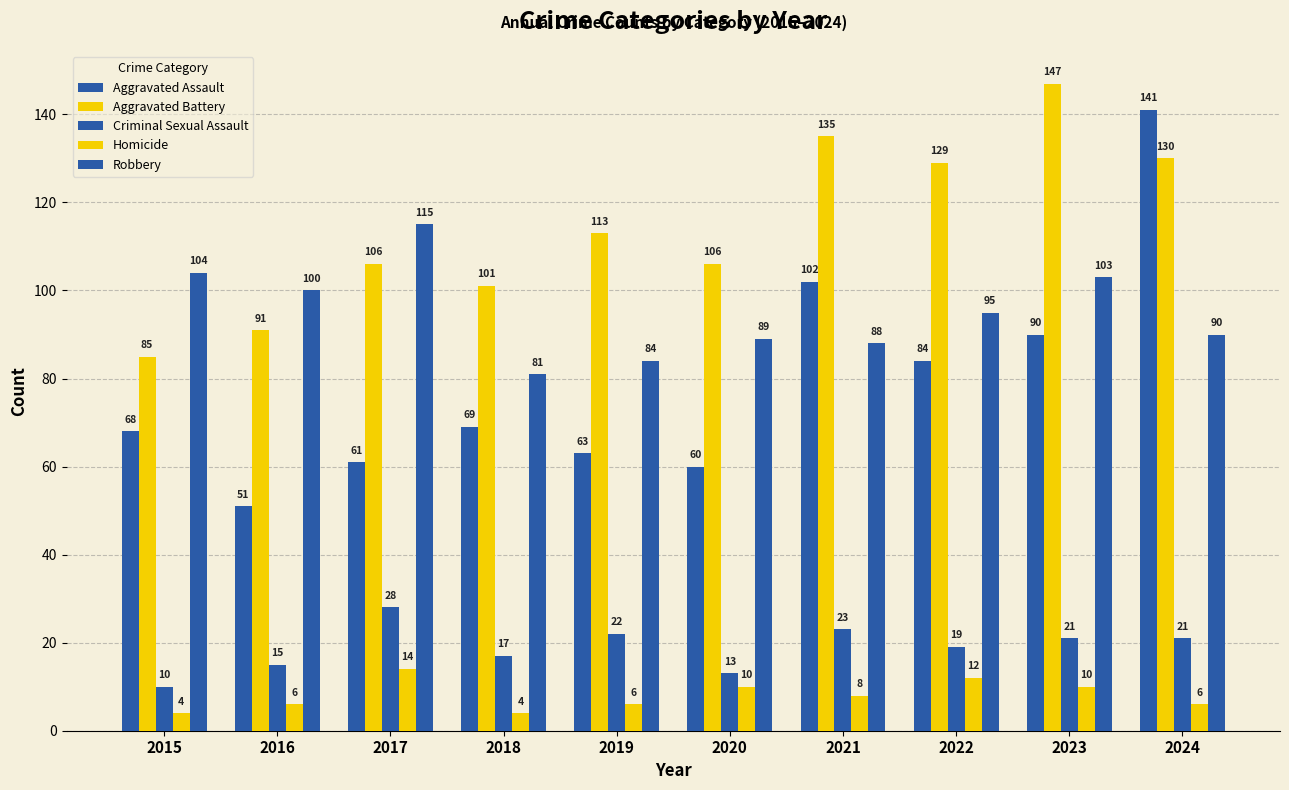

Is the value of Aggravated Battery at 2019 greater than the value of Aggravated Assault at 2021?

Yes